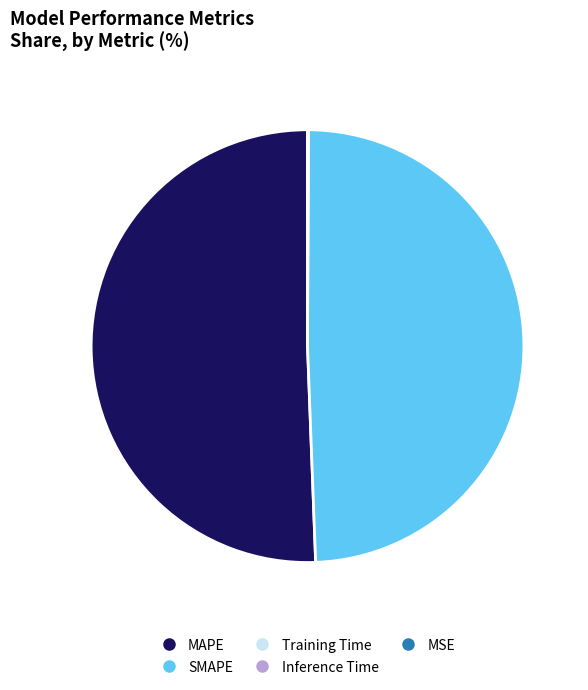

Does SMAPE represent more than half of the total?

No